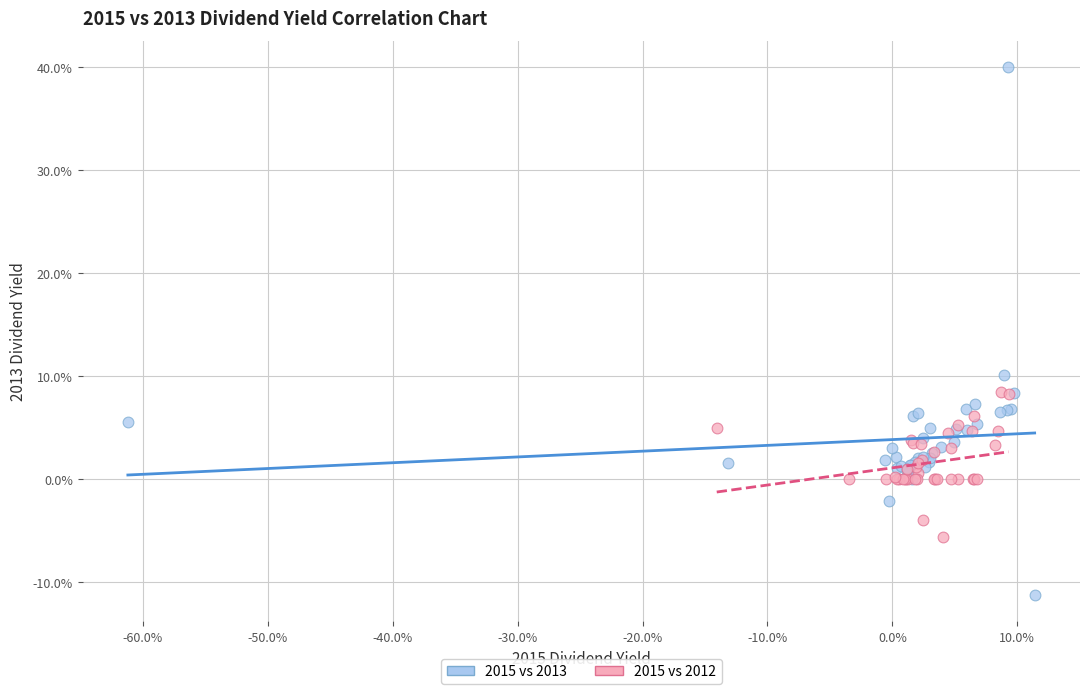

Which series has the widest spread of Y values?

2015 vs 2013